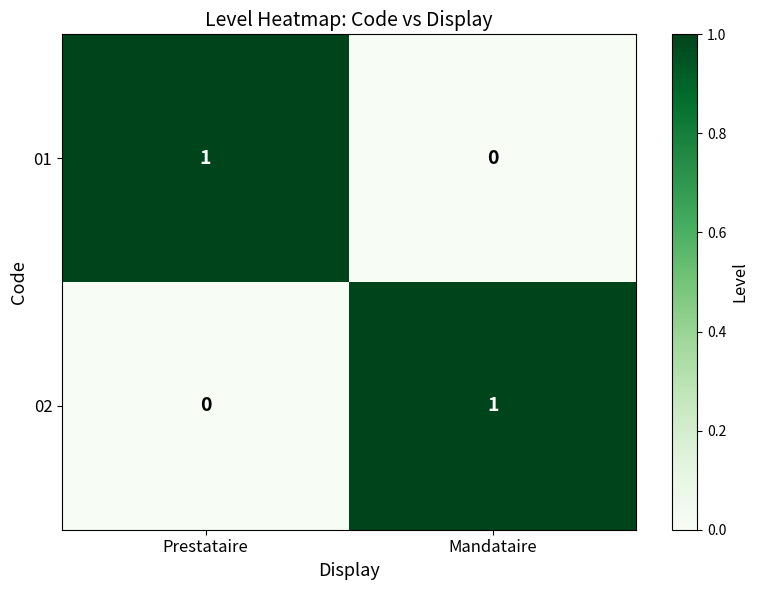

At which label does 01 reach its peak?

Prestataire